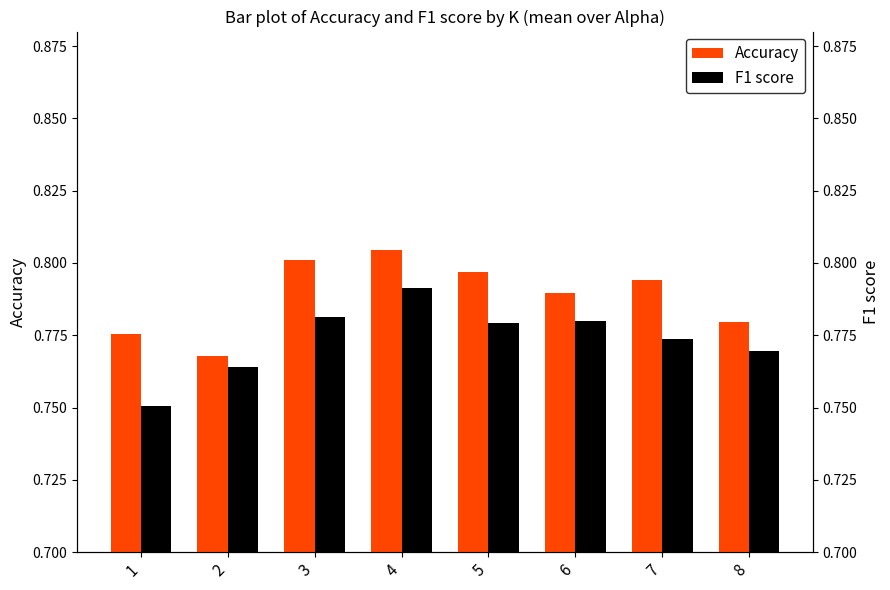

What is the minimum value shown in the chart?

0.8